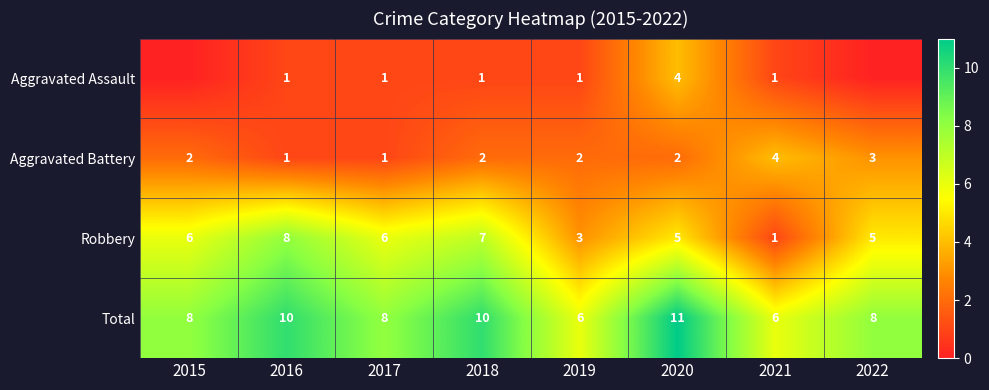

Is it true that Total equals 10 at 2016?

True